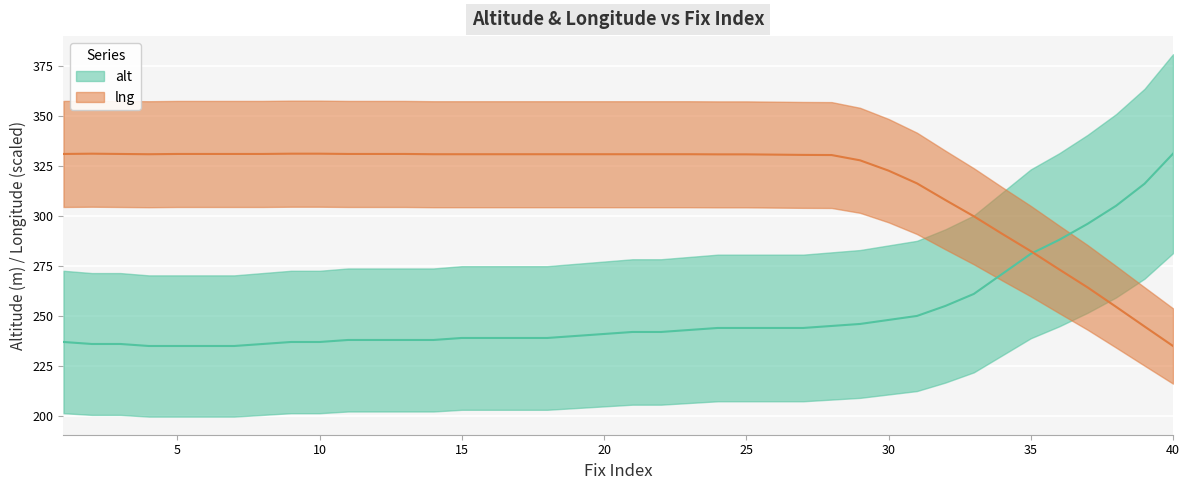

What is the value of the alt point at the 5th from the left?

235.0